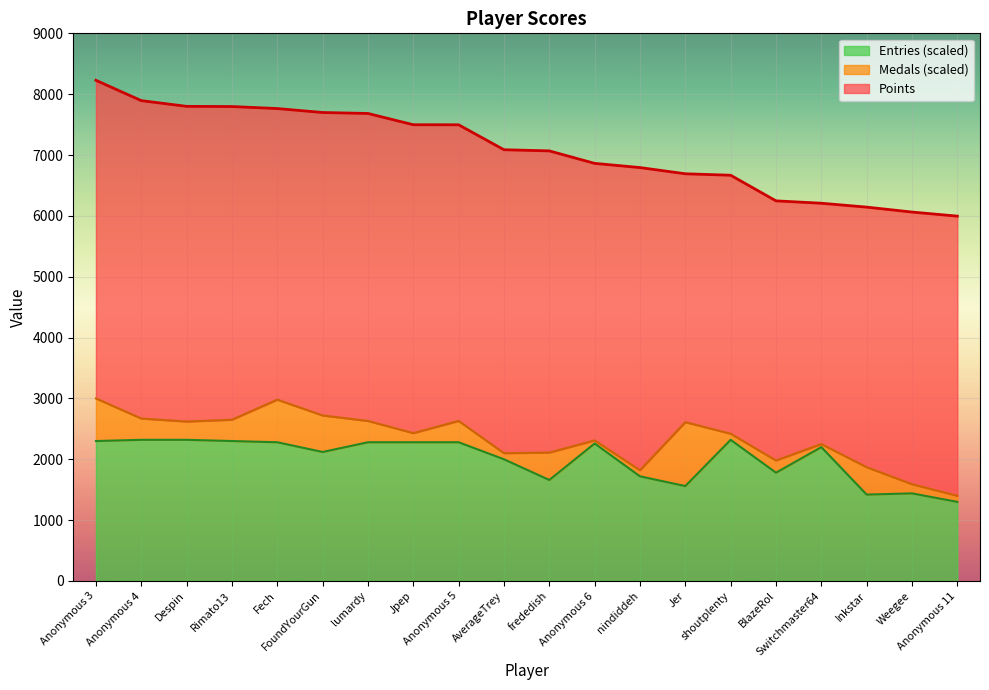

What is the total value across all series at Weegee?

6063